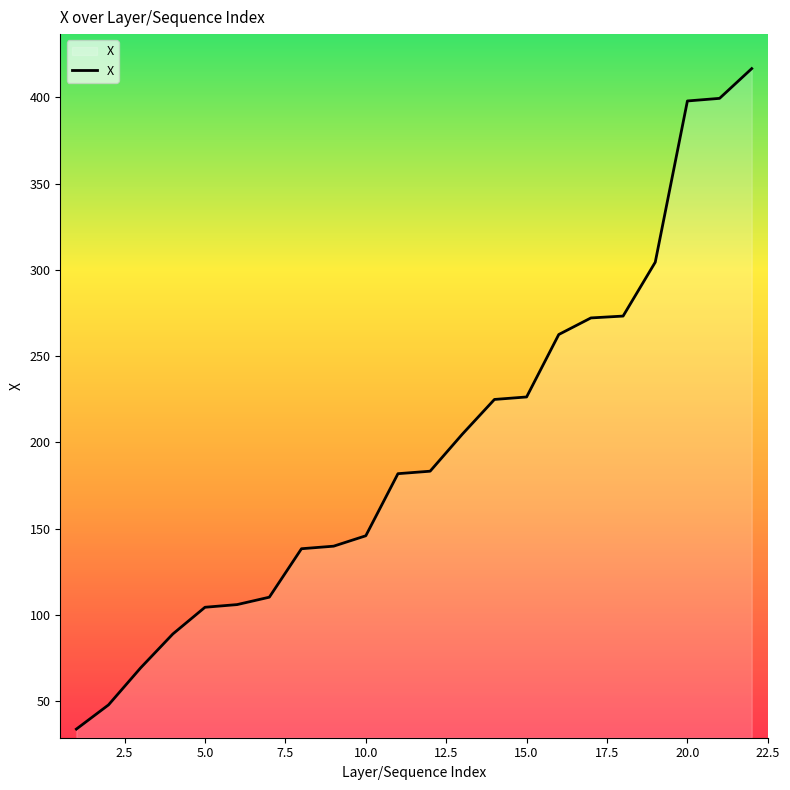

What is the greatest value displayed?

416.7